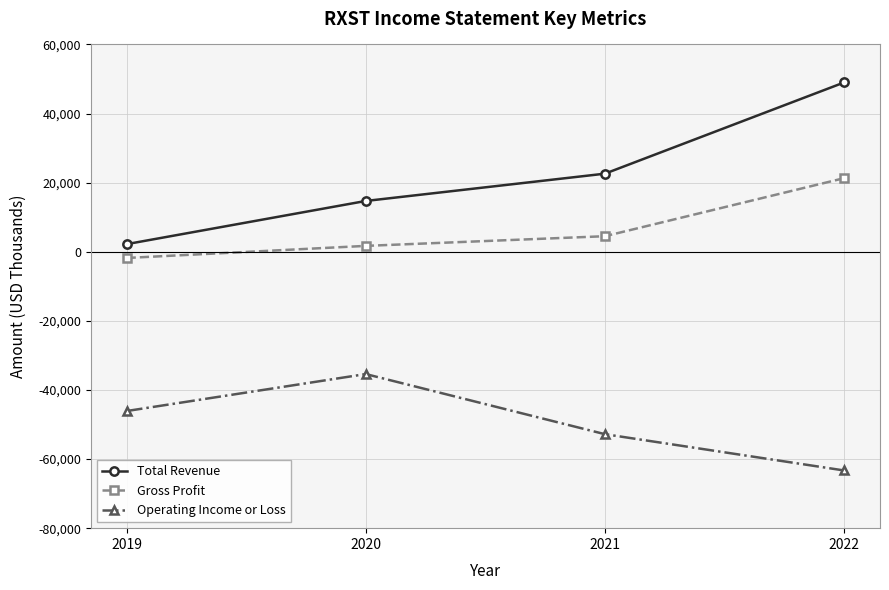

What is the value of the Operating Income or Loss point at the 4th from the left?

-63300